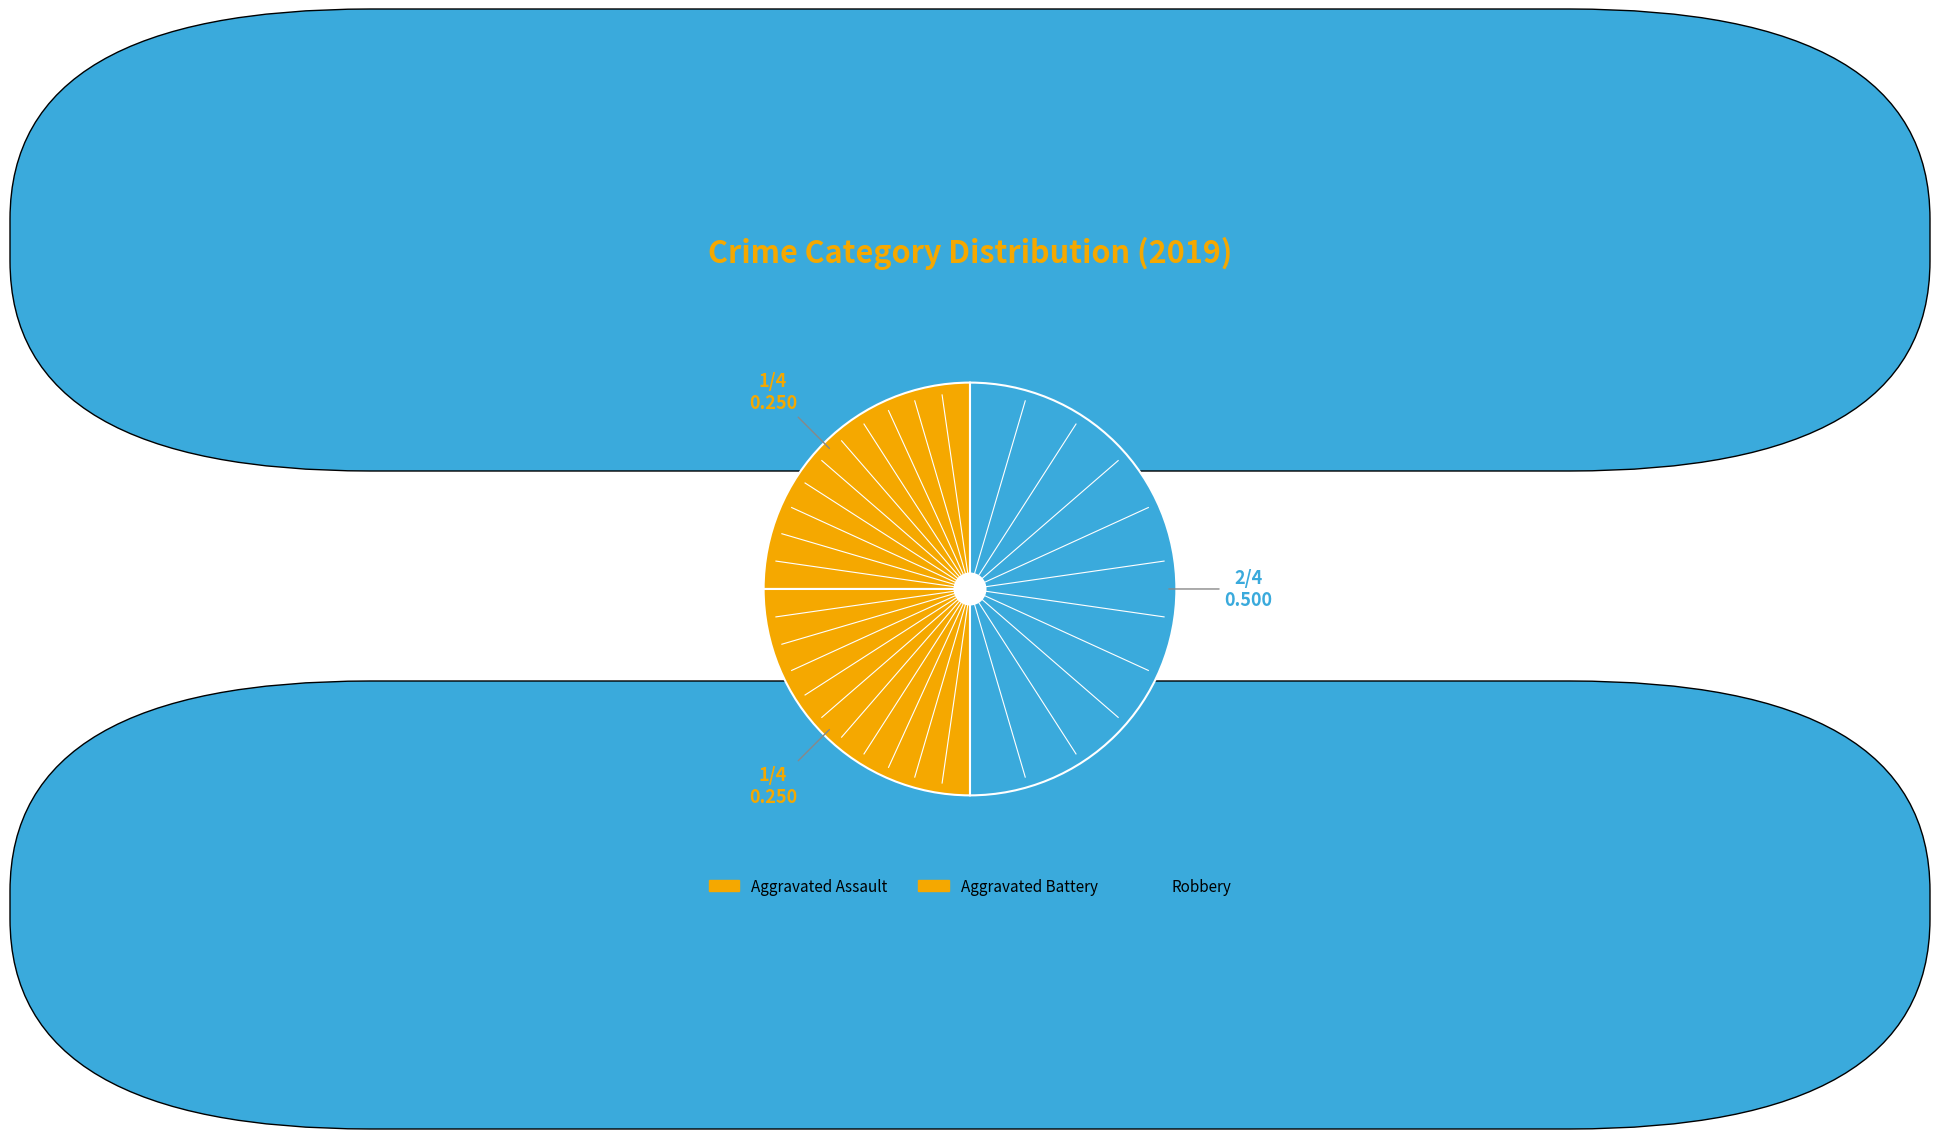

True or false: Robbery accounts for 50% of the total.

True